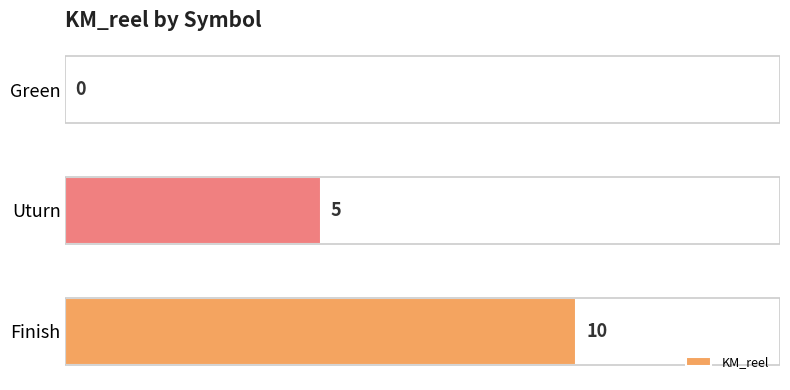

At which label is the value closest to 5?

Uturn